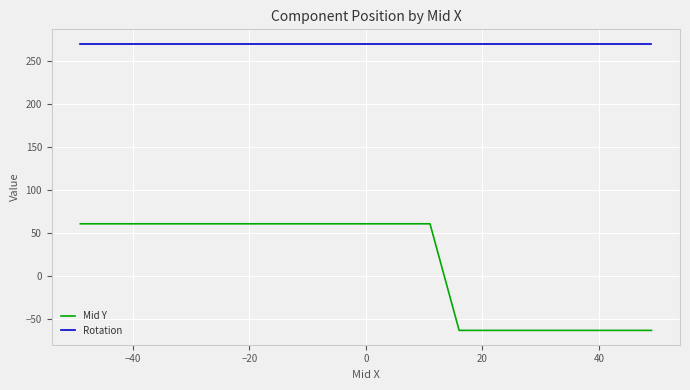

What is the smallest value displayed?

-63.0